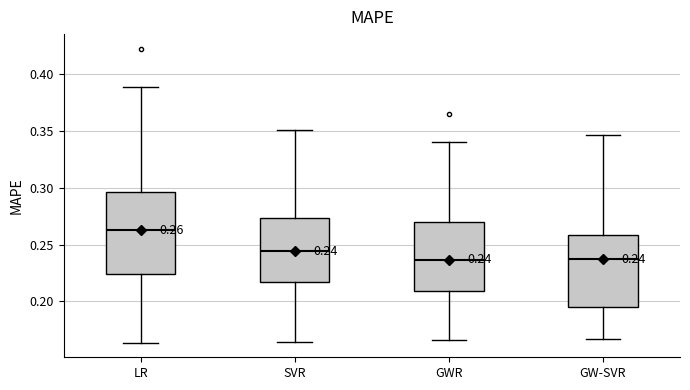

Which box has the highest median line?

LR